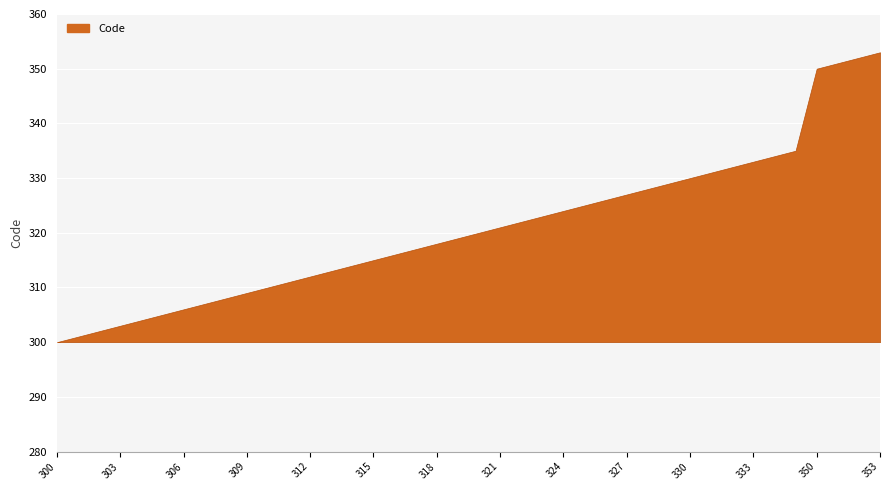

What is the difference between the values at 300 and 319?

19